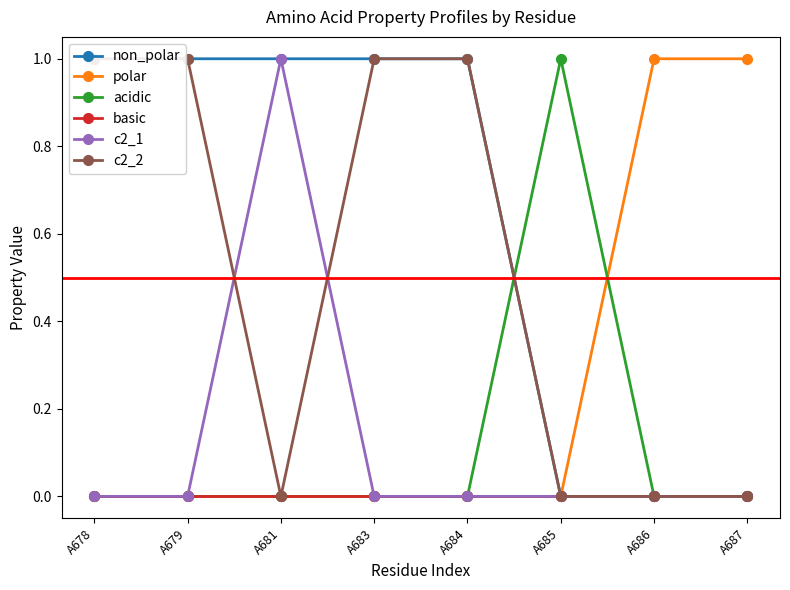

True or false: non_polar and acidic intersect in this chart.

True